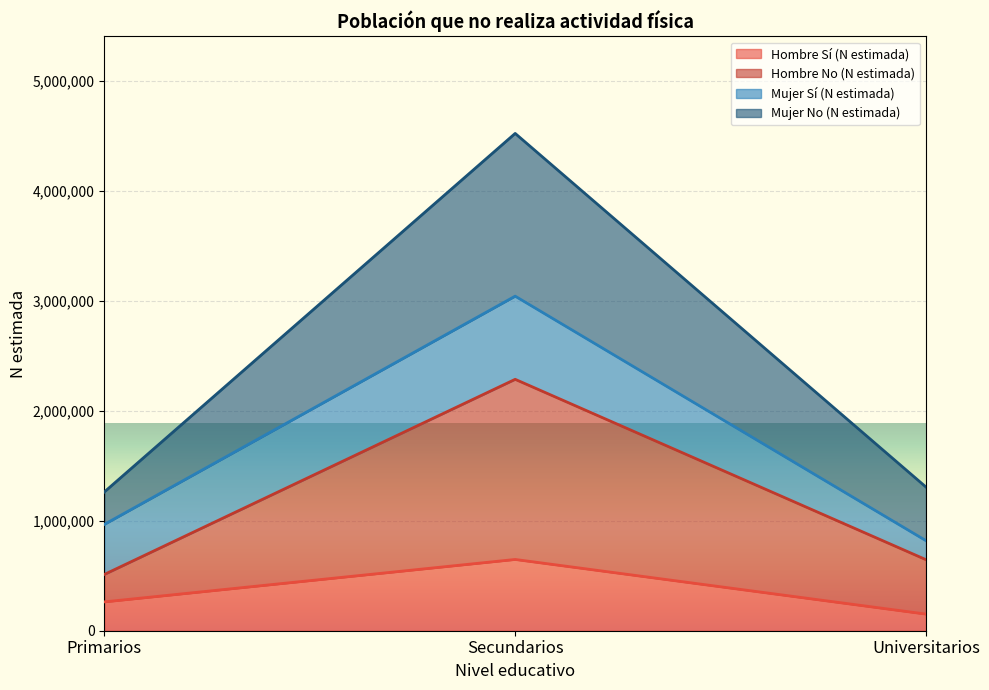

What is the smallest value displayed?

151195